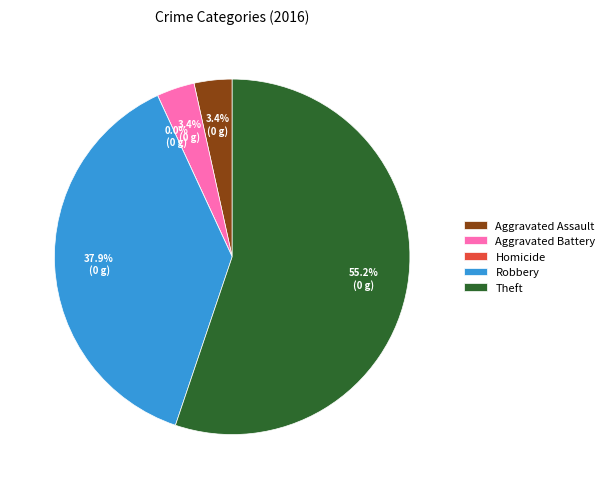

Which category accounts for the majority?

Theft